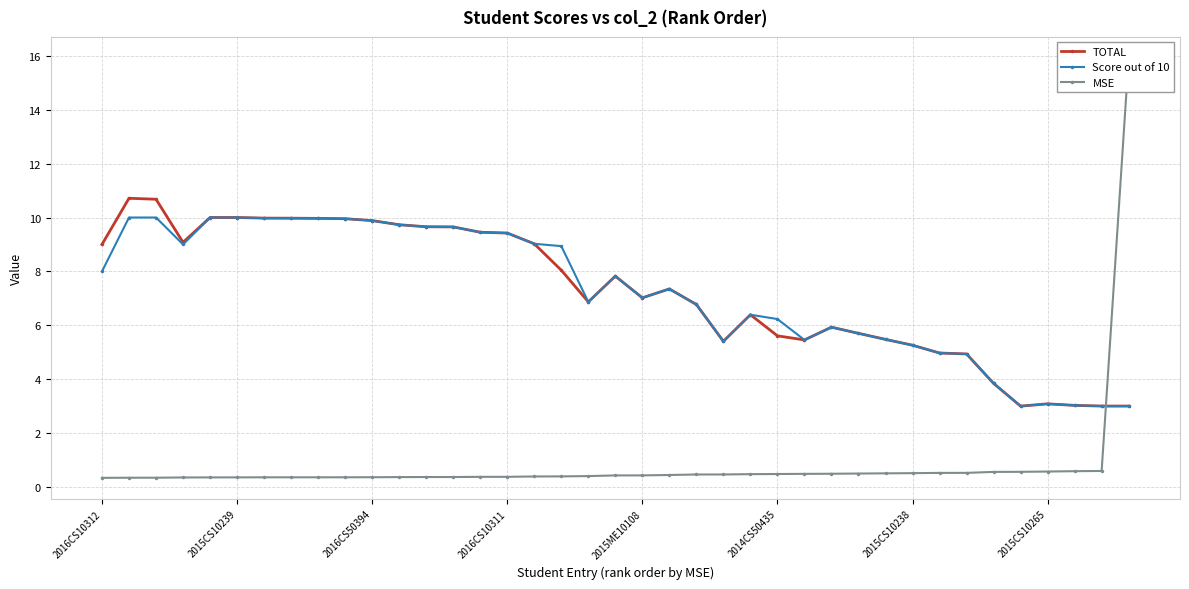

Reading left to right, extract all data points from this chart.

TOTAL: 9.0	10.7	10.7	9.1	10.0	10.0	10.0	10.0	10.0	10.0	9.9	9.7	9.7	9.7	9.5	9.4	9.0	8.0	6.9	7.8	7.0	7.3	6.8	5.4	6.4	5.6	5.5	5.9	5.7	5.5	5.3	5.0	4.9	3.8	3.0	3.1	3.0	3.0	3.0
Score out of 10: 8.0	10.0	10.0	9.0	10.0	10.0	10.0	10.0	10.0	10.0	9.9	9.7	9.7	9.7	9.5	9.4	9.0	8.9	6.9	7.8	7.0	7.3	6.8	5.4	6.4	6.2	5.5	5.9	5.7	5.5	5.3	5.0	4.9	3.8	3.0	3.1	3.0	3.0	3.0
MSE: 0.3	0.3	0.3	0.3	0.4	0.4	0.4	0.4	0.4	0.4	0.4	0.4	0.4	0.4	0.4	0.4	0.4	0.4	0.4	0.4	0.4	0.4	0.5	0.5	0.5	0.5	0.5	0.5	0.5	0.5	0.5	0.5	0.5	0.6	0.6	0.6	0.6	0.6	15.9